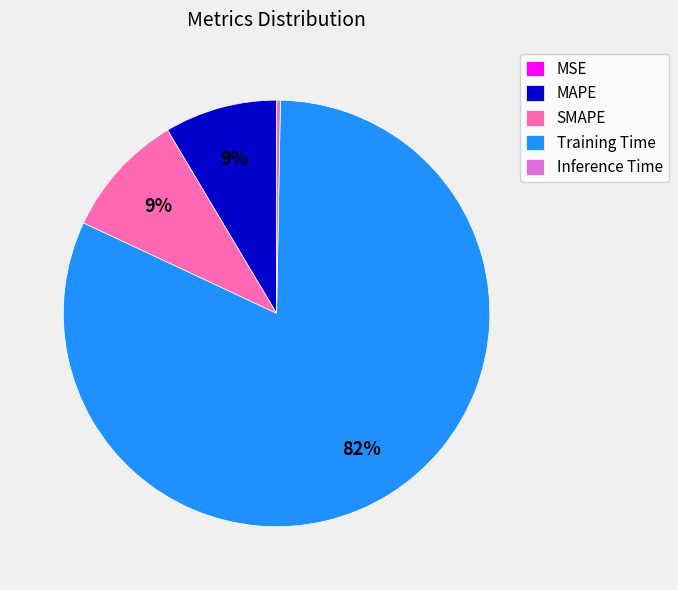

Which category has the biggest portion of the pie?

Training Time